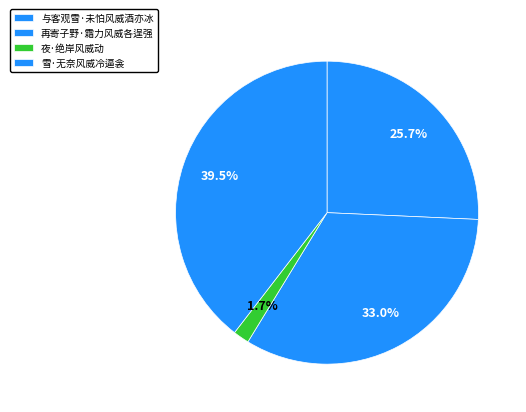

Combined, what portion of the pie is 雪·无奈风威冷逼衾 and 与客观雪·未怕风威酒亦冰?

65.3%